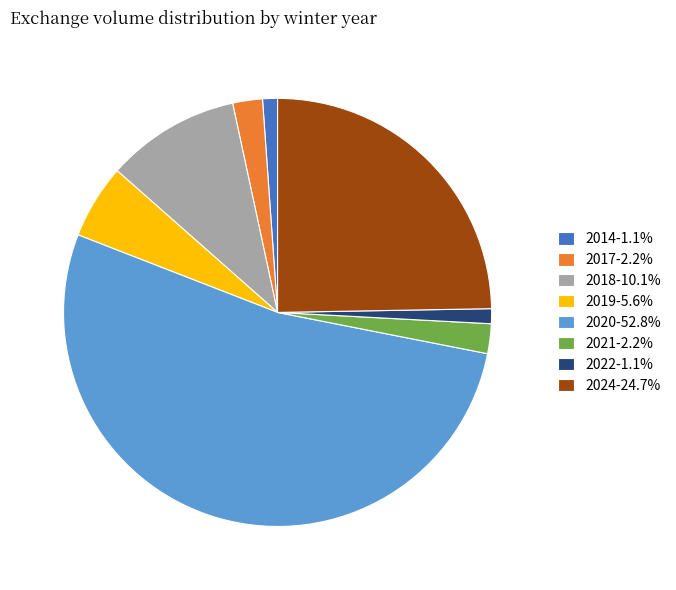

Approximately how many times larger is the value at 2019-5.6% compared to 2021-2.2%?

2.5